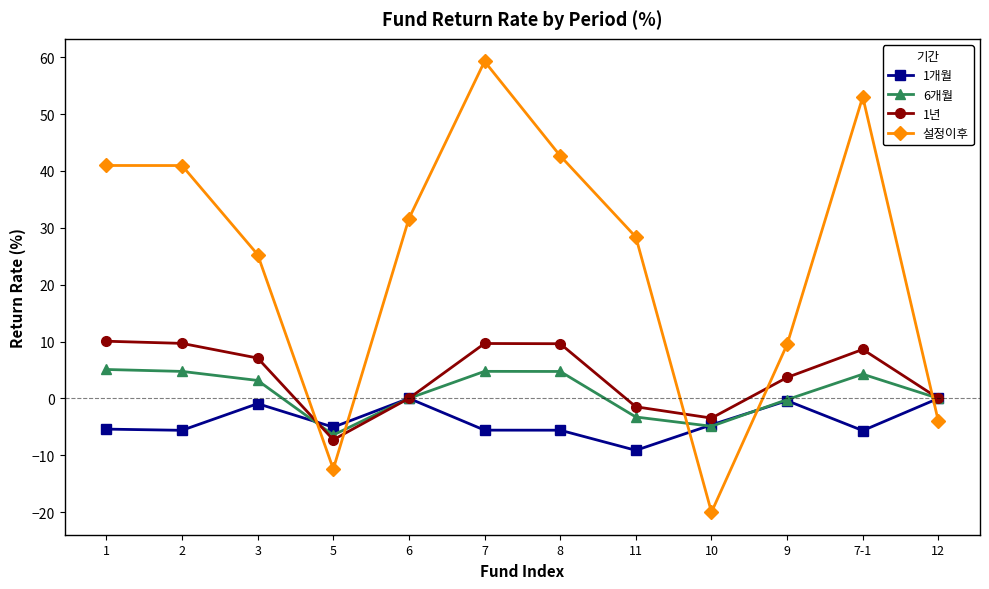

Which label corresponds to the smallest value in the chart?

10